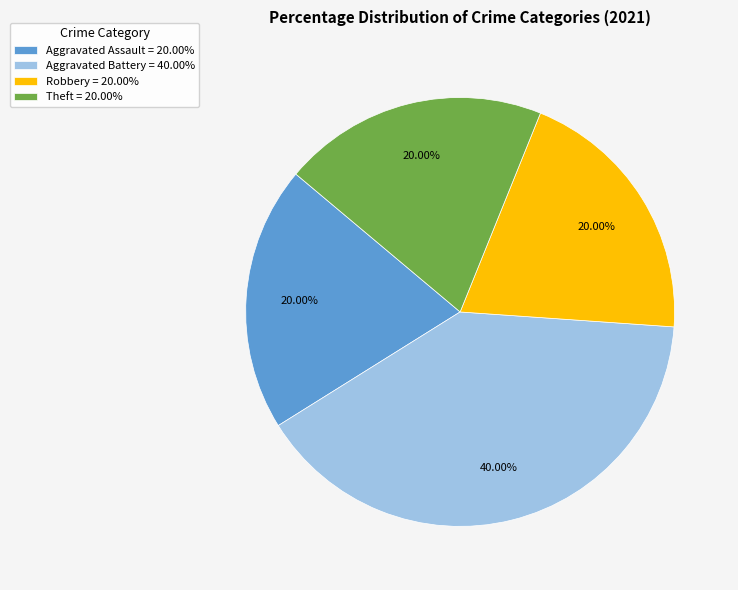

Do Aggravated Battery = 40.00% and Robbery = 20.00% together represent more than half of the pie?

Yes